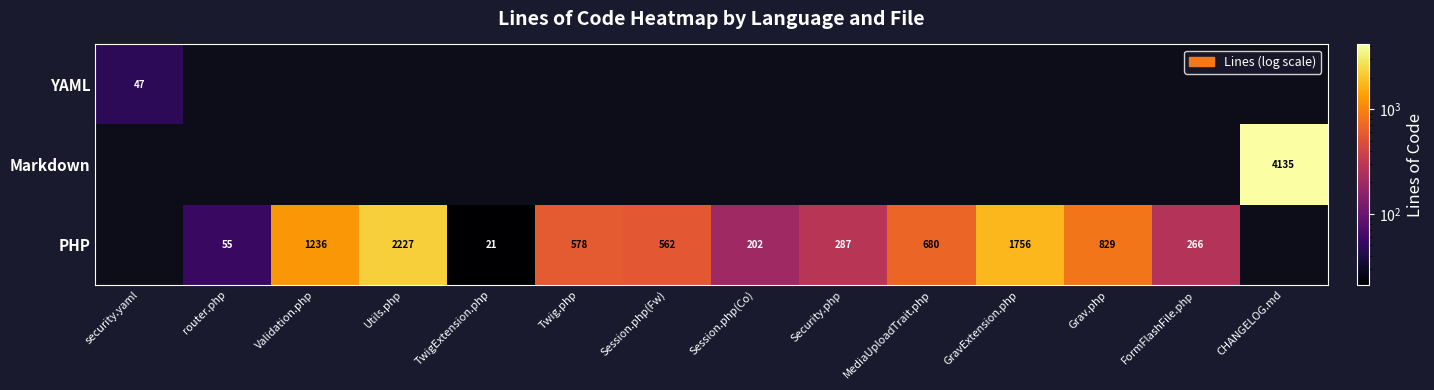

At how many categories does at least one series exceed 771?

5